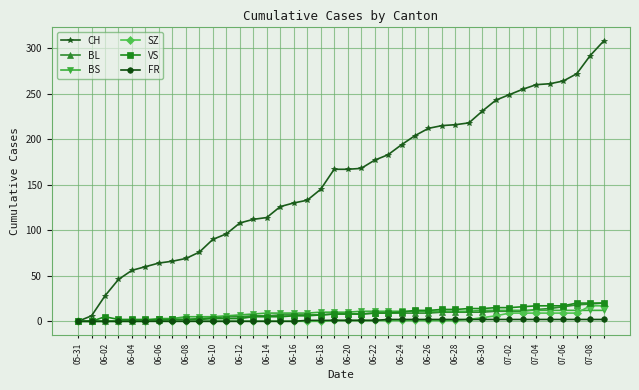

Which series has the largest range (max minus min)?

CH